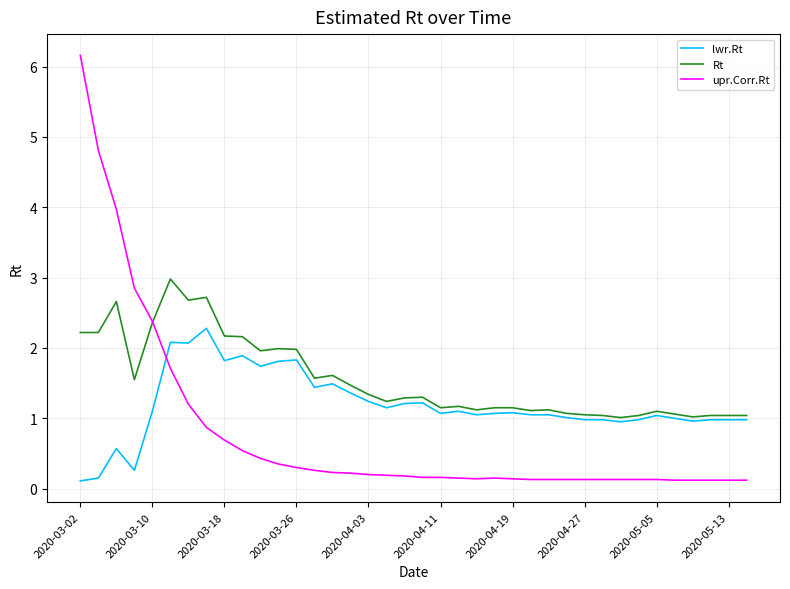

Which series has the largest range (max minus min)?

upr.Corr.Rt